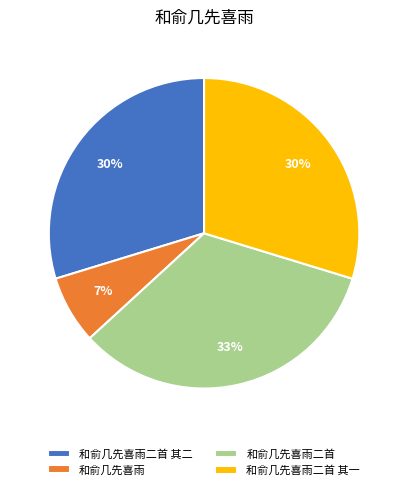

To the nearest percent, what is the average slice percentage?

25%